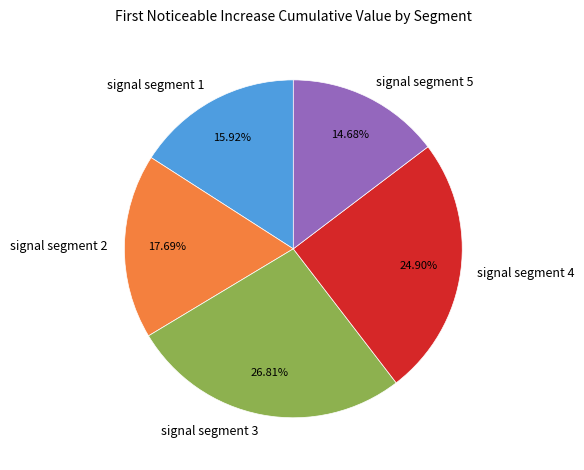

Which has a higher value, signal segment 2 or signal segment 1?

signal segment 2